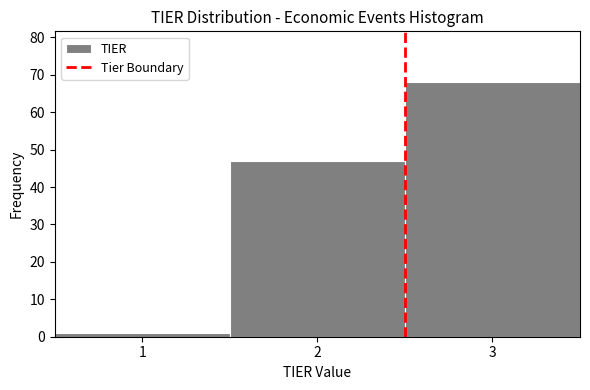

How tall is the bar that spans 2.5 to 3.5 on the x-axis? The values are not printed on the chart, so give them approximately, as read against the axis.

68